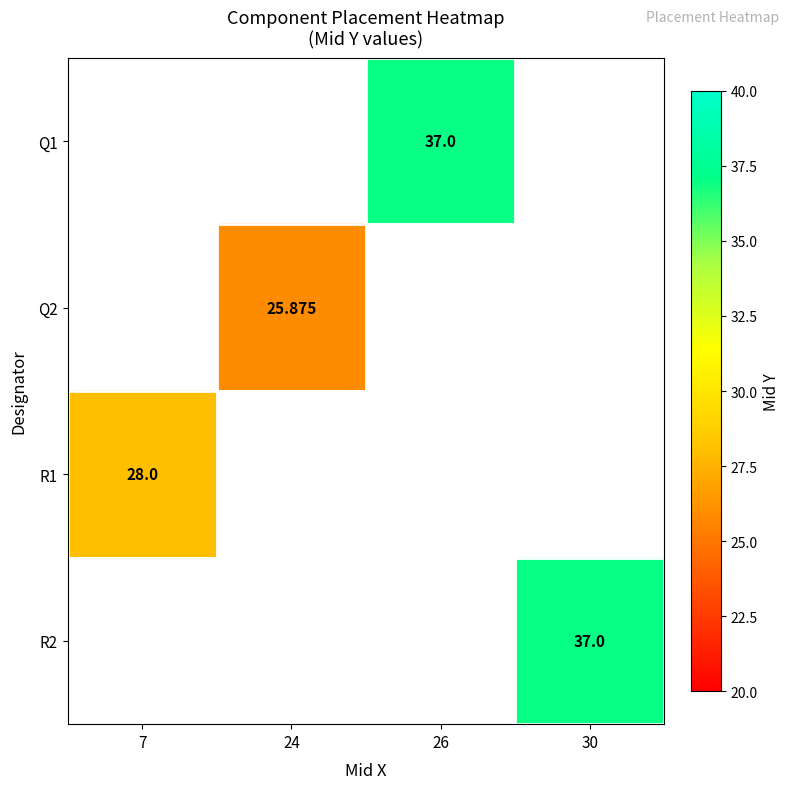

At which label does R2 reach its peak?

7